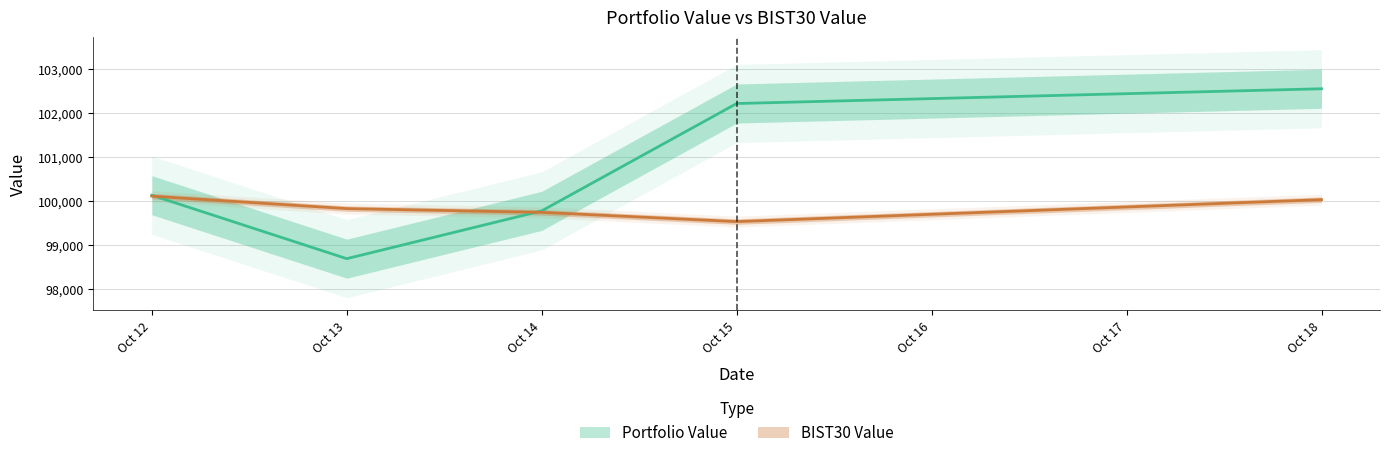

Which series ends up on top after the final intersection of Portfolio Value and BIST30 Value?

Portfolio Value